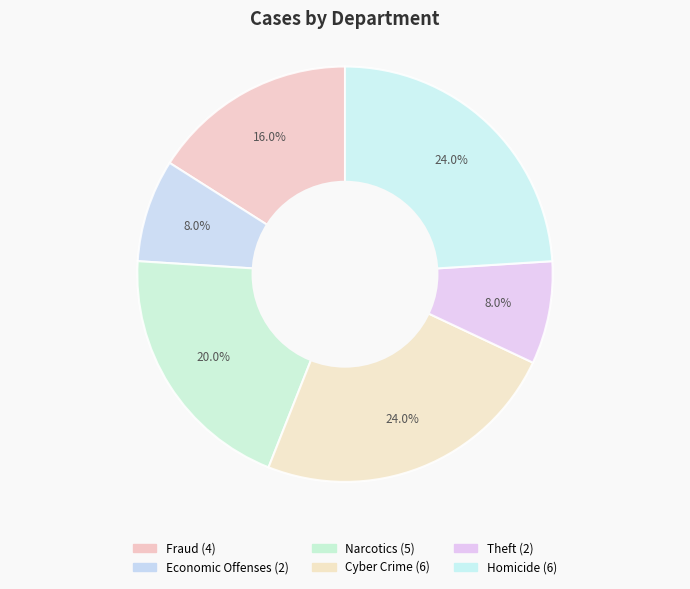

What percentage is NOT represented by Cyber Crime?

76.0%